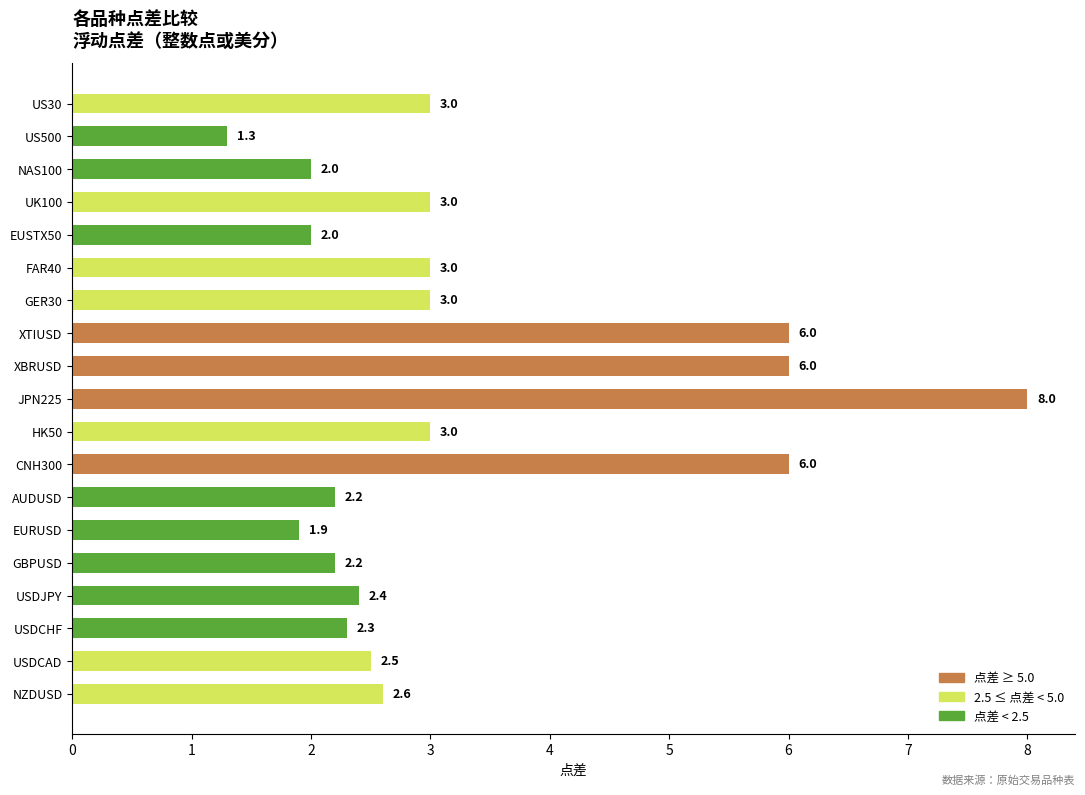

True or false: the data shows 2.6 at NZDUSD.

True